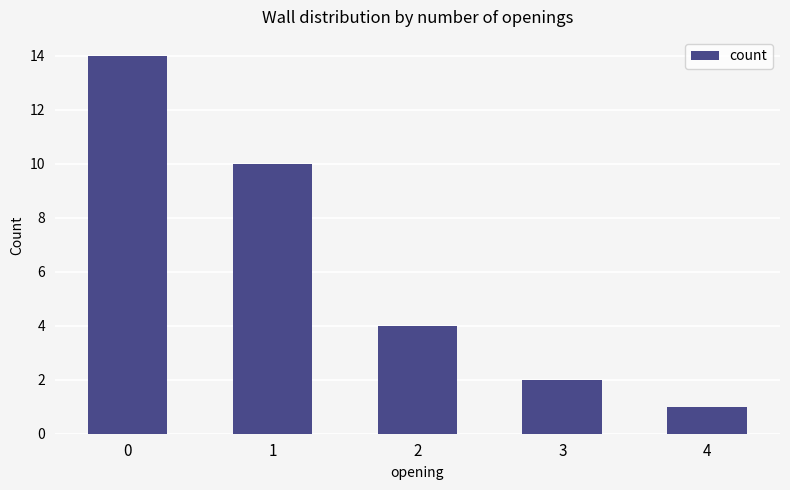

Reading right to left, what are all the values shown in this chart?

1	2	4	10	14